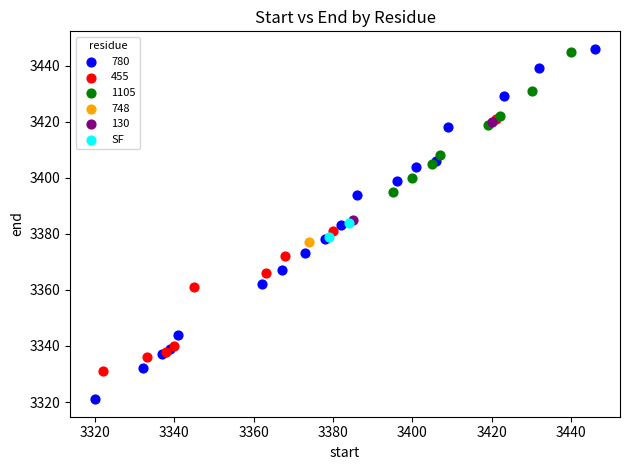

What are all the series names shown in the legend?

780, 455, 1105, 748, 130, SF